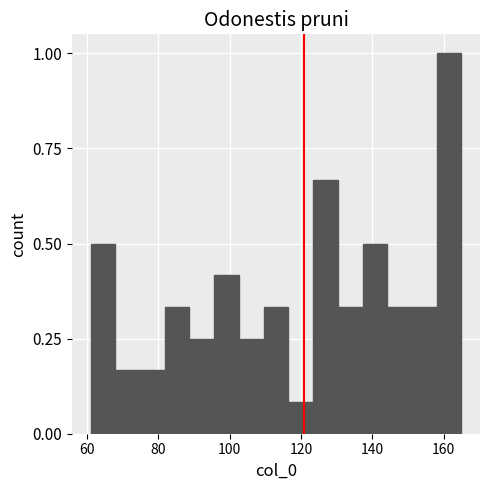

Around what value on the x-axis is the tallest bar? Give the approximate position of its centre, as read against the axis.

162